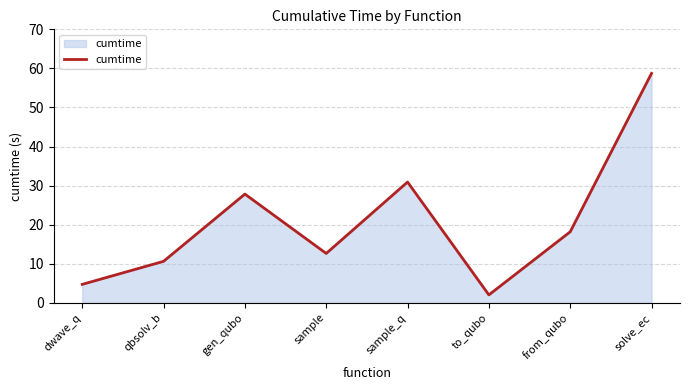

Reading left to right, transcribe all the data shown in this chart.

4.7	10.6	27.8	12.6	30.9	2.0	18.2	58.7